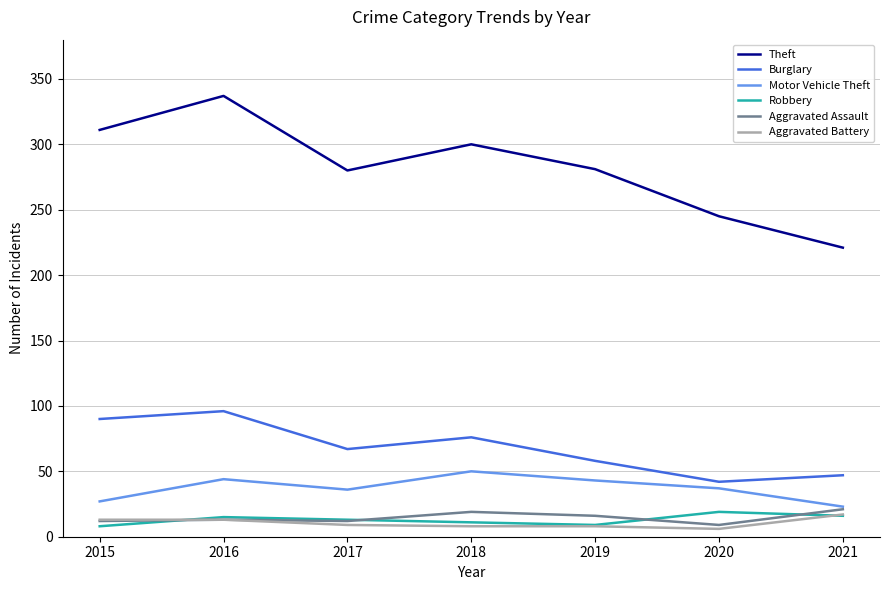

Which series has the widest spread of values?

Theft